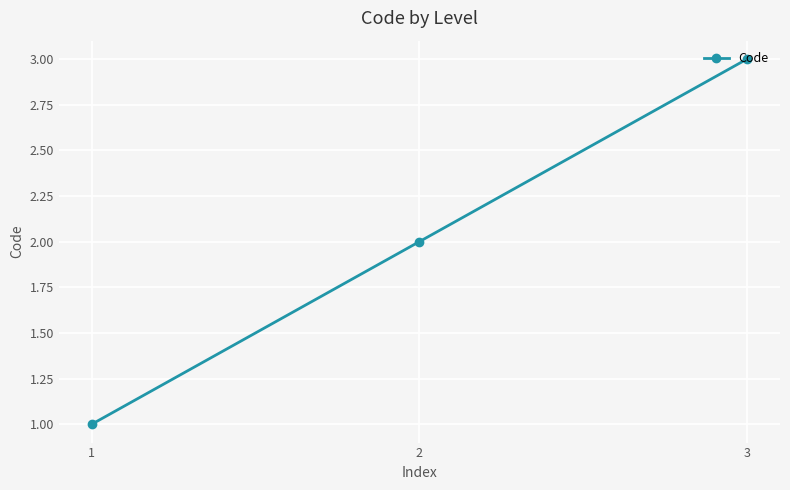

Between 3 and 1, which is larger?

3